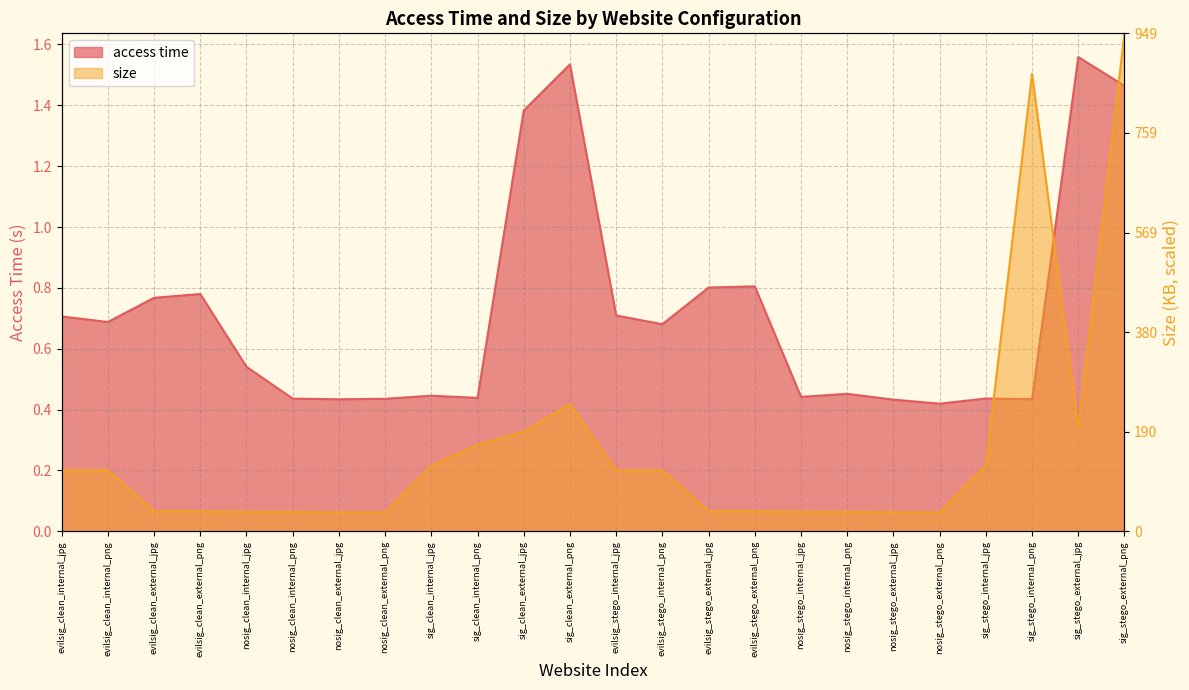

Rank the series by their average value, from highest to lowest.

size, access time